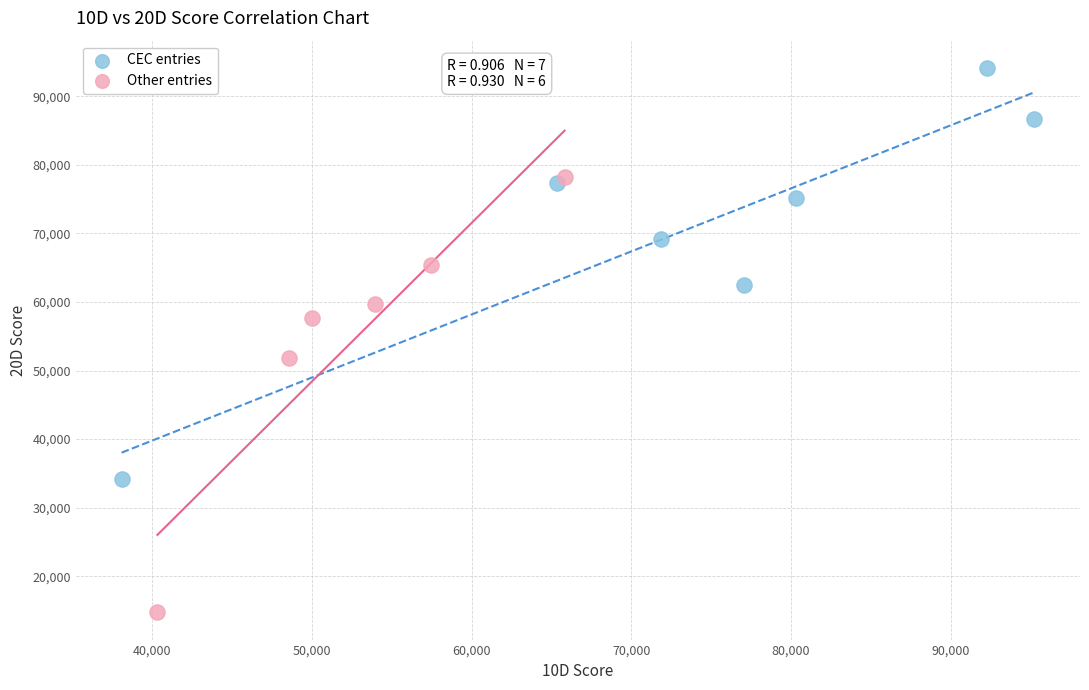

Which series reaches the minimum Y coordinate?

Other entries